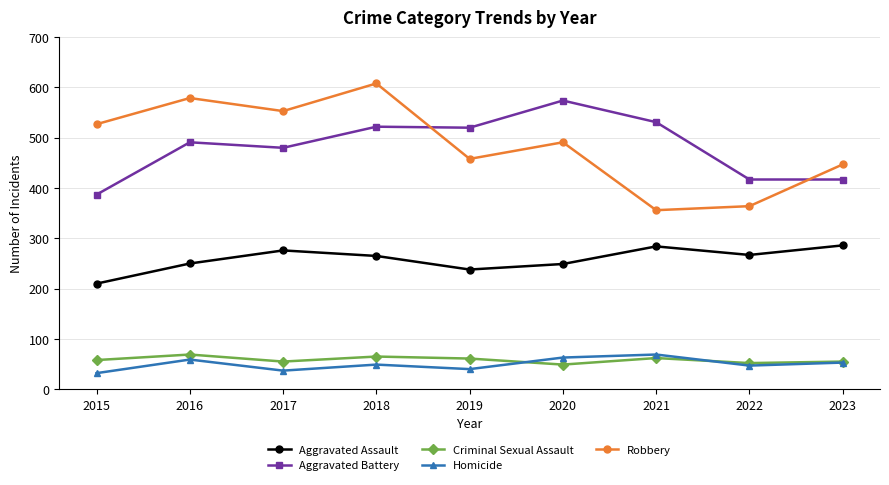

Where does the Aggravated Assault series first go above 265?

2017